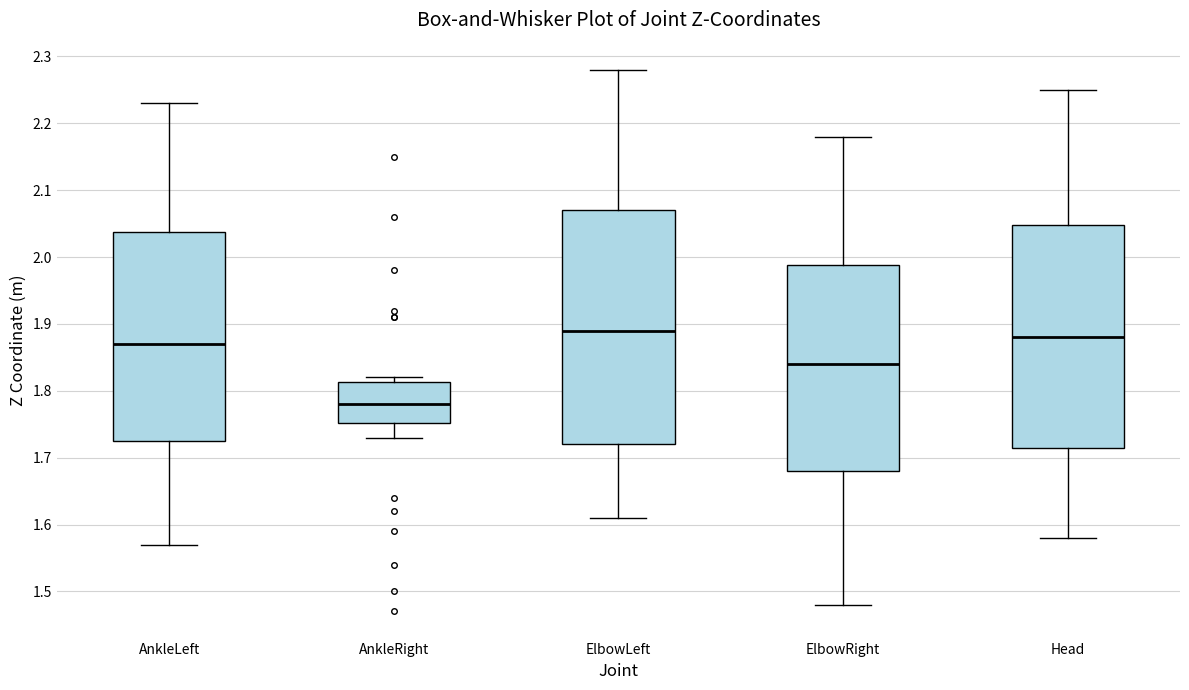

Reading left to right, read every box against the y-axis: the position of its median line, the range the box covers, and the ends of its whiskers. The values are not printed on the chart, so give them approximately, as read against the axis.

AnkleLeft: median 1.87, box 1.73 to 2.04, whiskers 1.57 to 2.23
AnkleRight: median 1.78, box 1.75 to 1.81, whiskers 1.73 to 1.82
ElbowLeft: median 1.89, box 1.72 to 2.07, whiskers 1.61 to 2.28
ElbowRight: median 1.84, box 1.68 to 1.99, whiskers 1.48 to 2.18
Head: median 1.88, box 1.72 to 2.05, whiskers 1.58 to 2.25